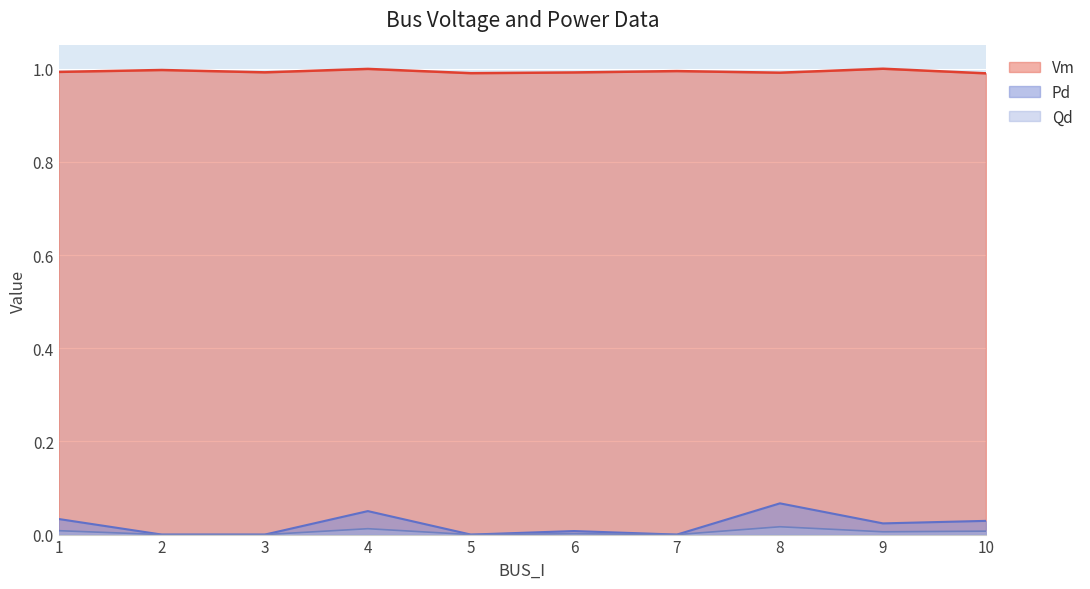

Which has a higher value, 1 or 3?

1